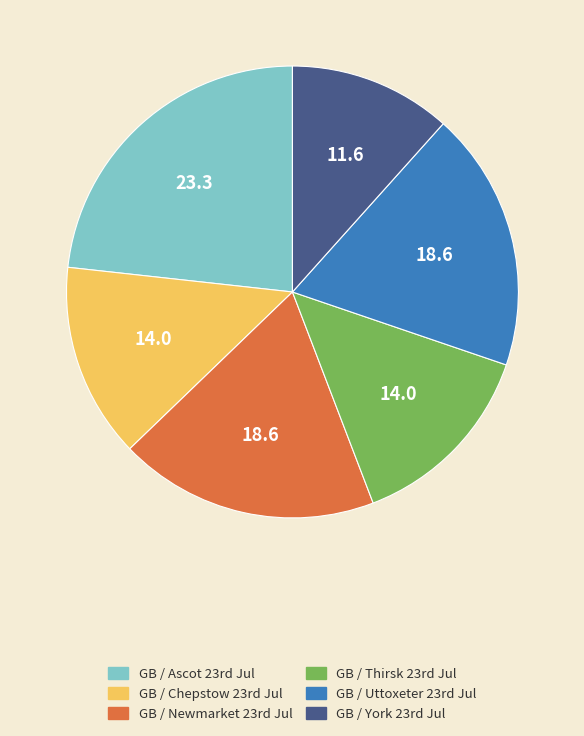

Which slice is the largest?

GB / Ascot 23rd Jul